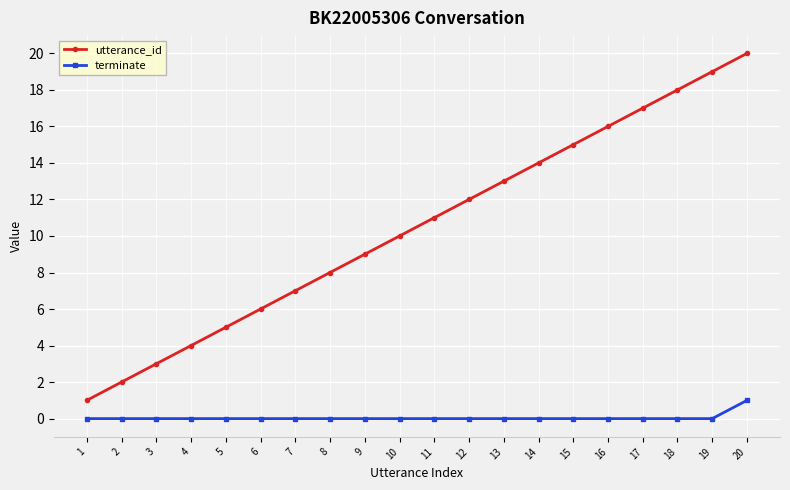

What is the value of the utterance_id point at the 15th from the left?

15